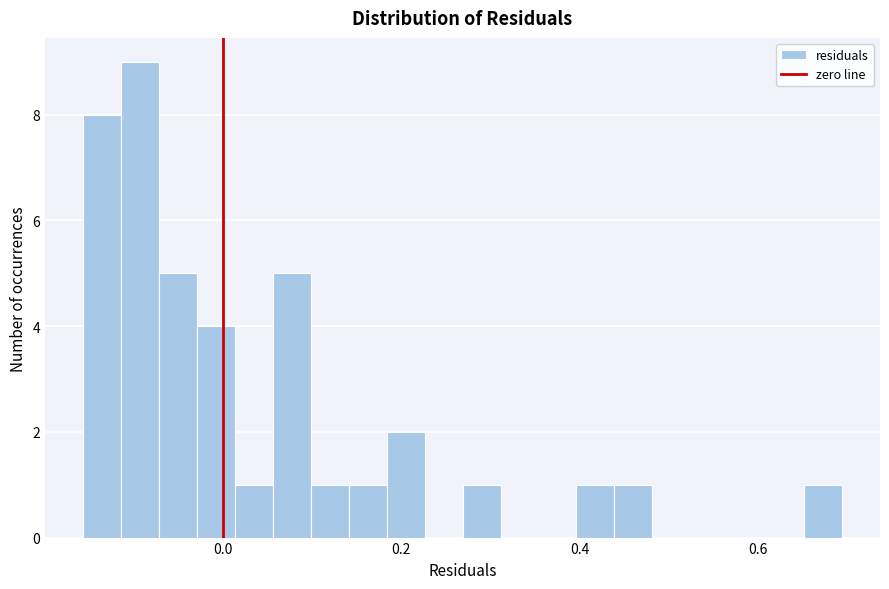

Read against the x-axis, roughly where is the centre of the tallest bar?

-0.10